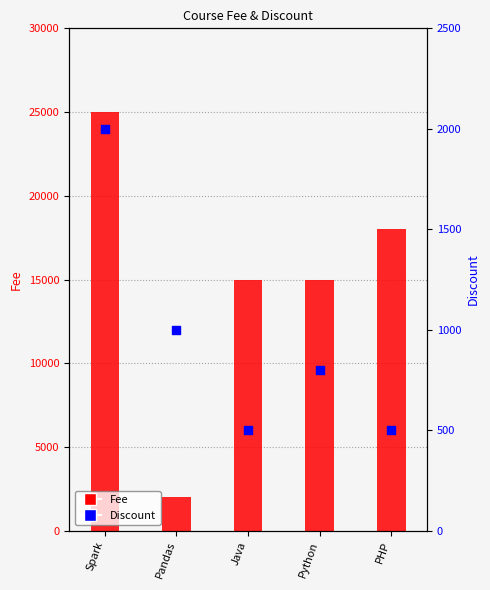

Is the value of Fee at Spark greater than the value of Discount at Pandas?

Yes